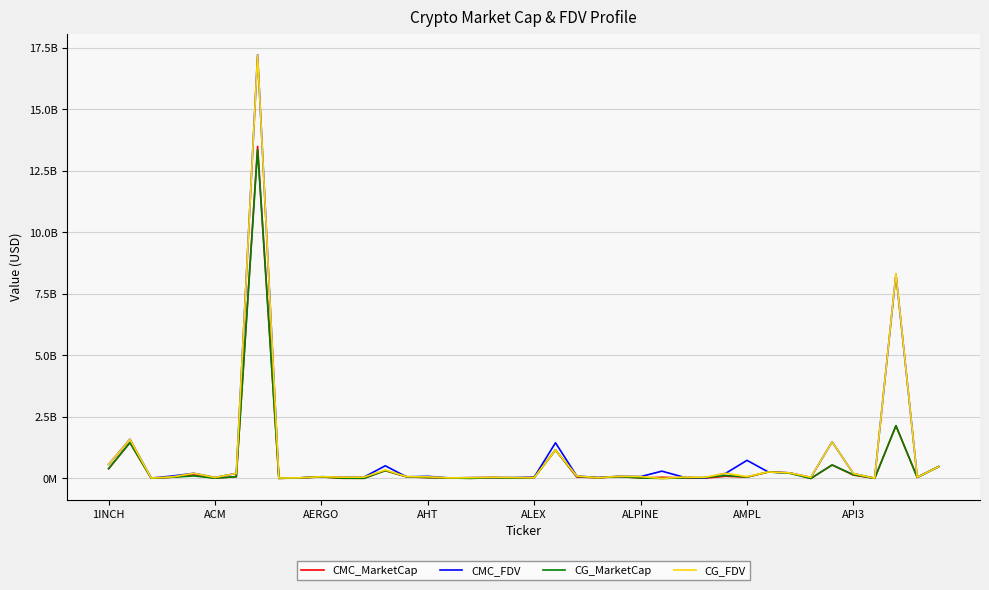

What is the sum of all CMC_FDV values?

35159219909